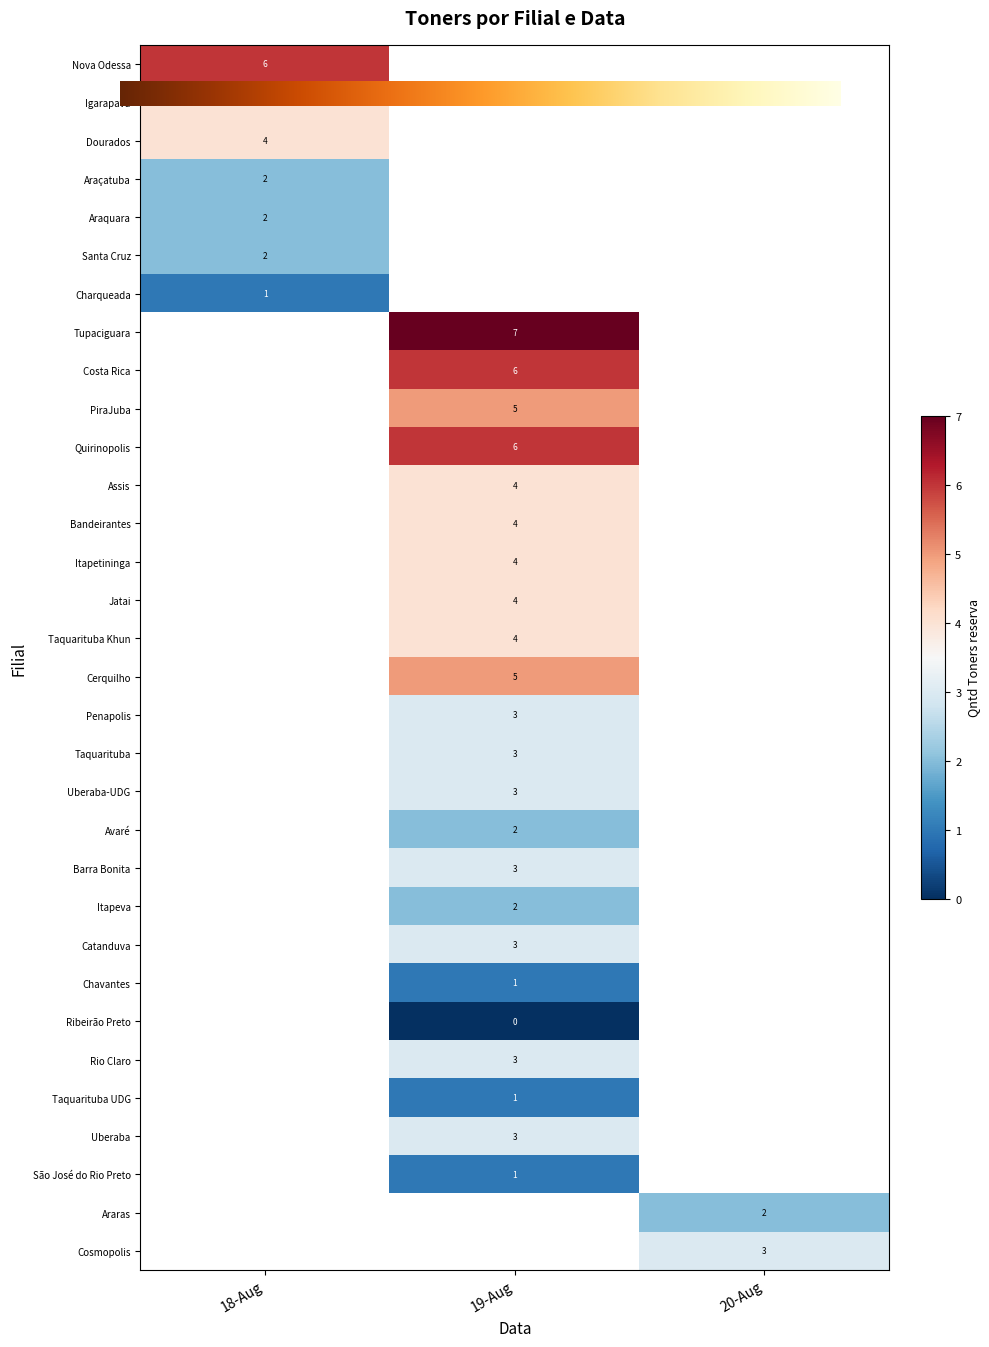

At Igarapava, list the series in order from largest to smallest.

18-Aug, 19-Aug, 20-Aug